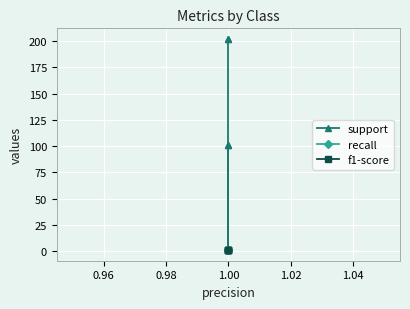

How many data points does each series have?

5